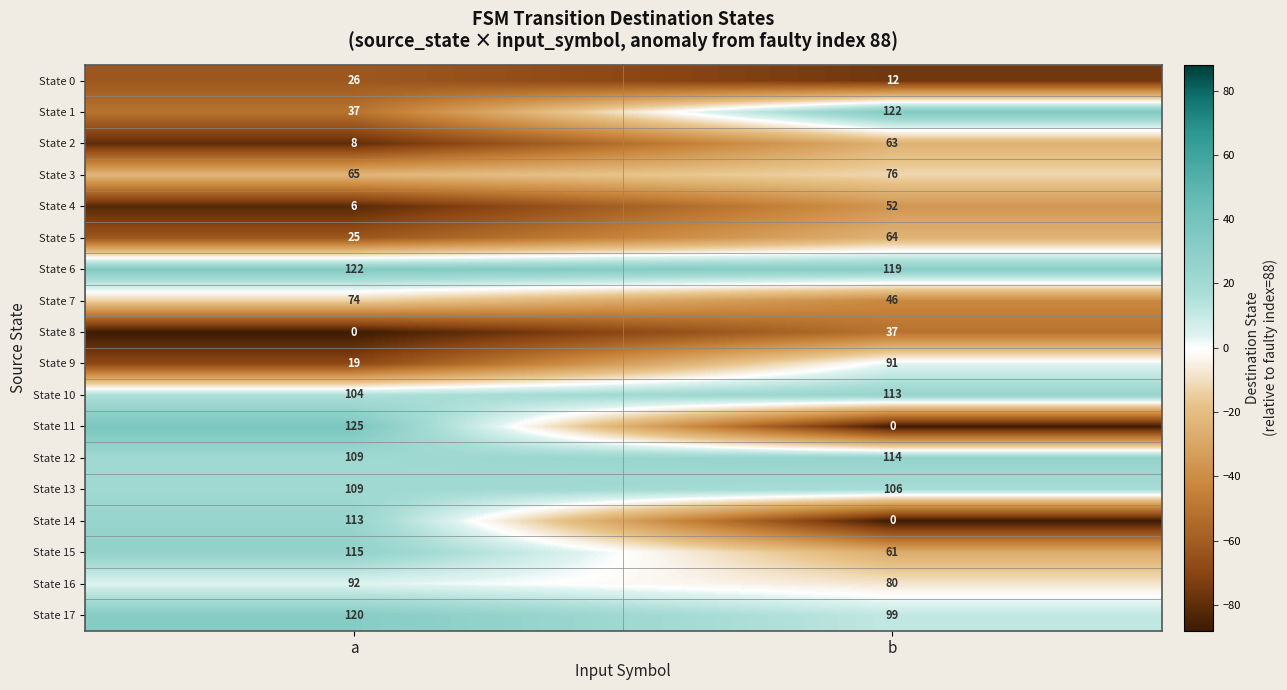

Read the State 0 value at b.

12